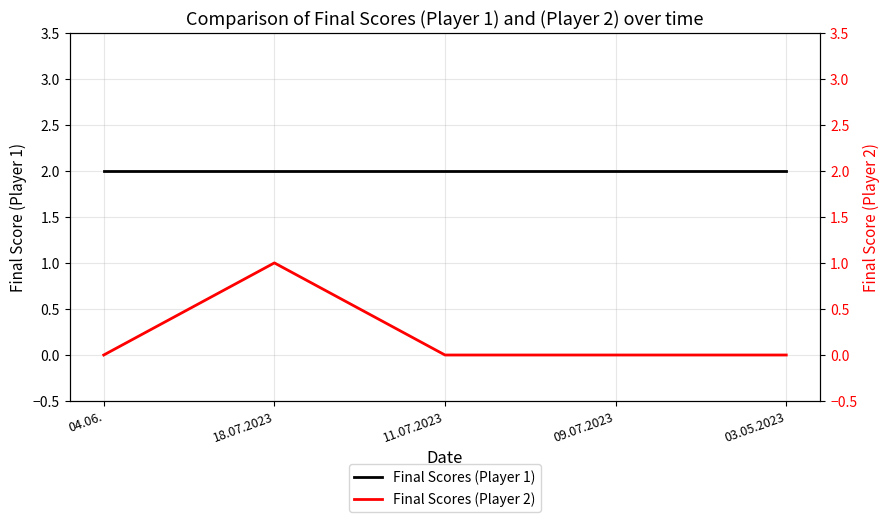

How many interior local peaks does the Final Scores (Player 2) series have?

1